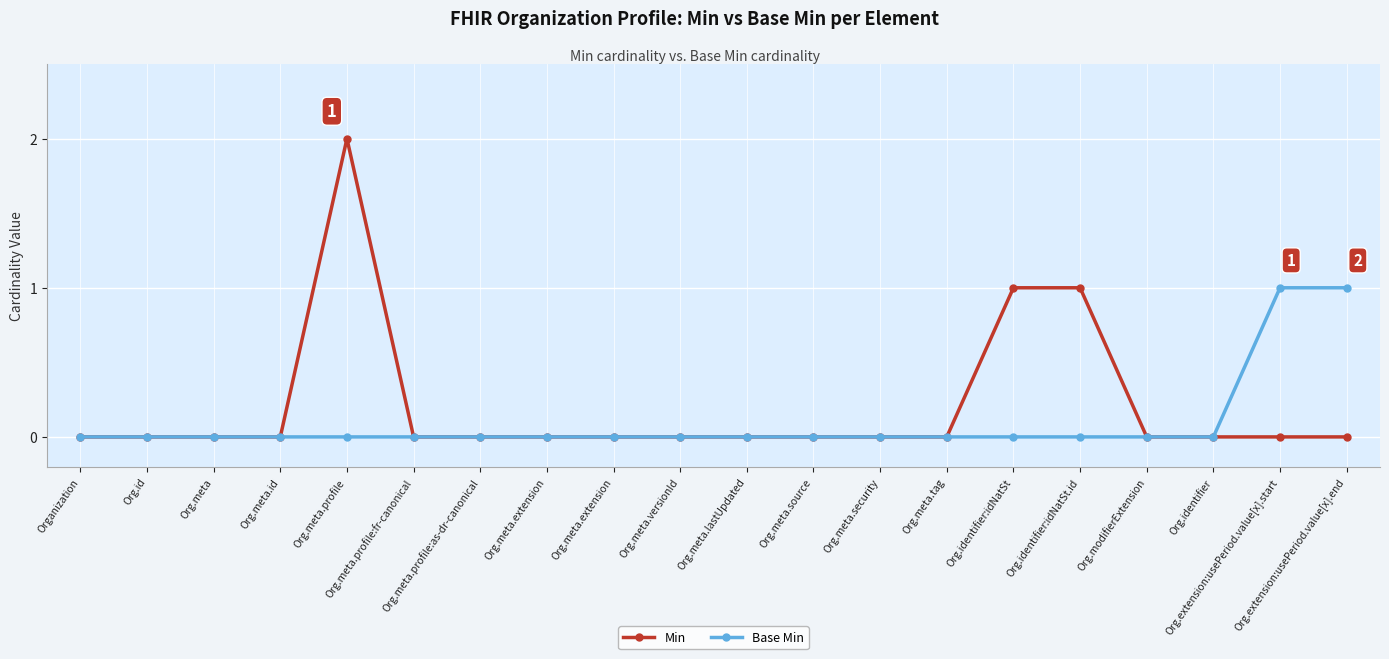

Count the number of data series in this chart.

2